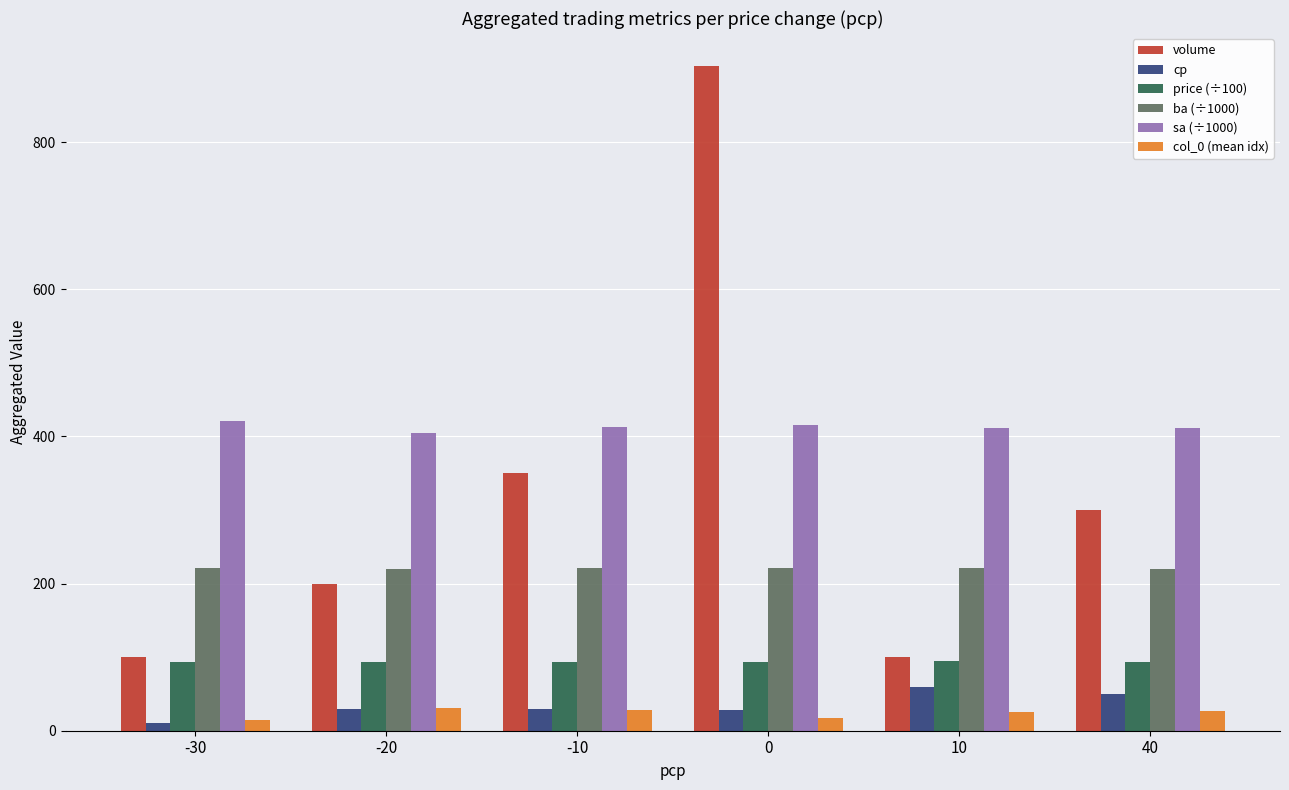

What is the maximum value shown in the chart?

903.1